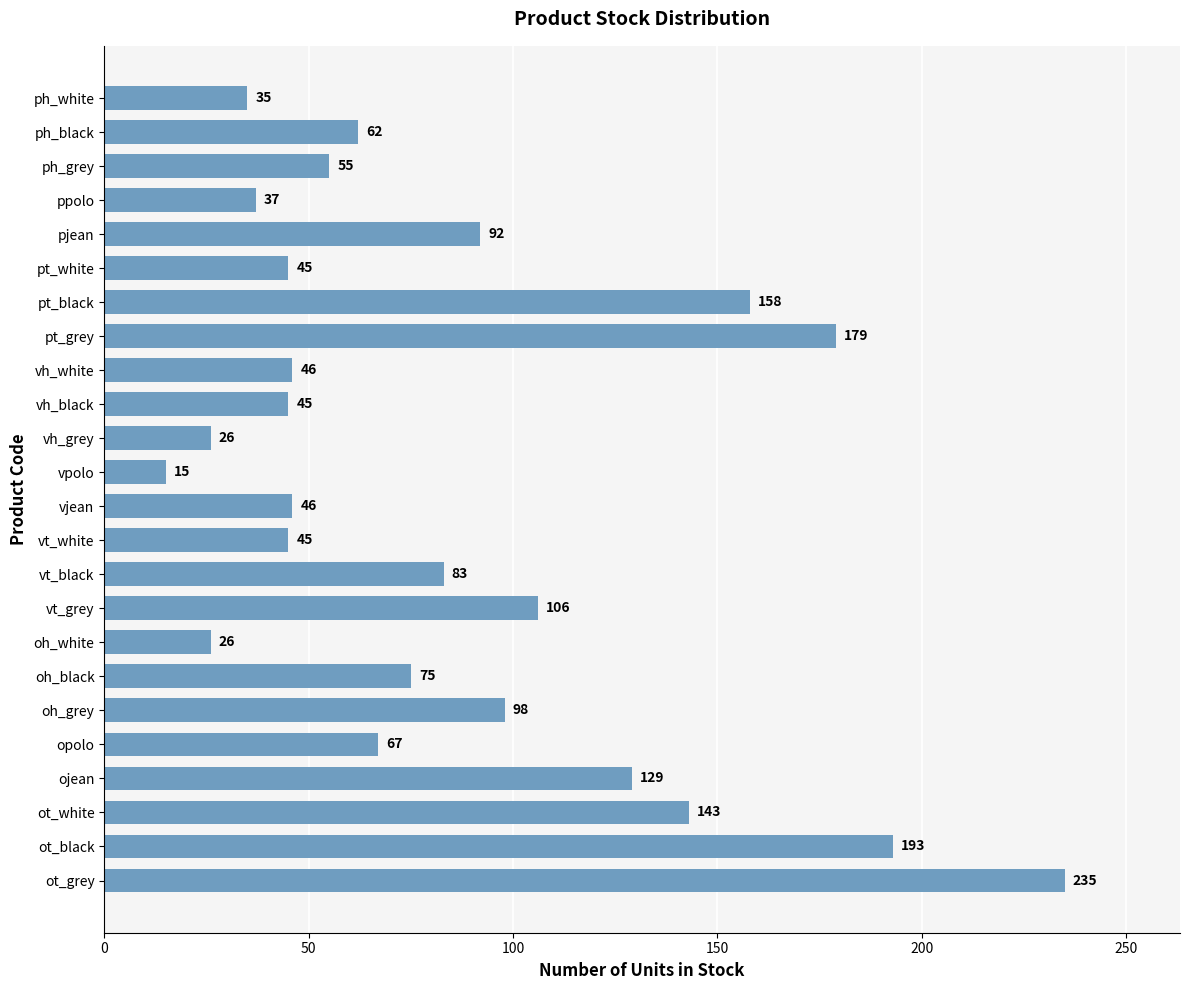

What is the smallest value displayed?

15